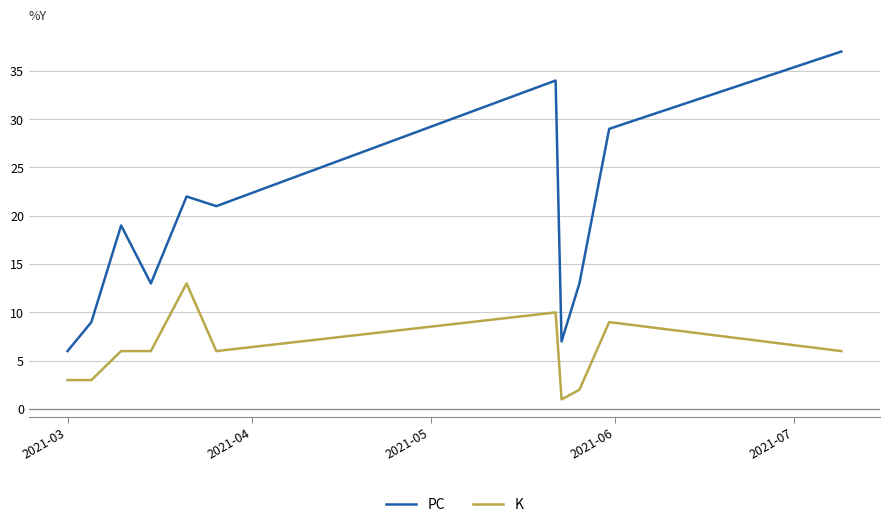

What is the difference between the maximum and minimum values in the PC series?

31